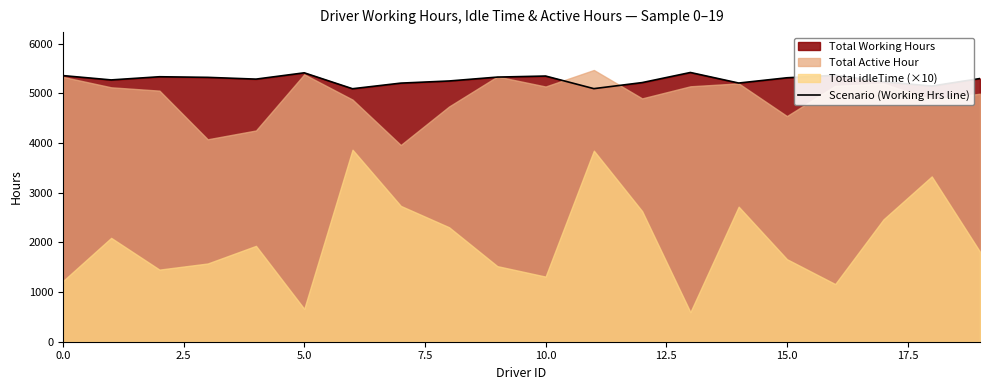

The value at 15 is 5313.8. True or false?

True